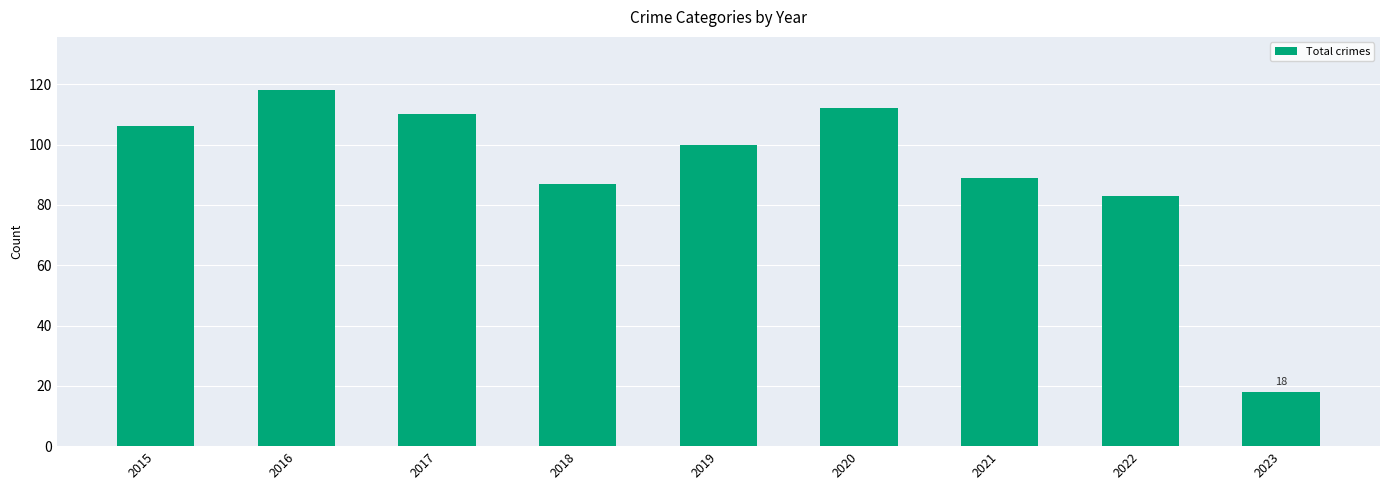

Where does the data first go above 100?

2015